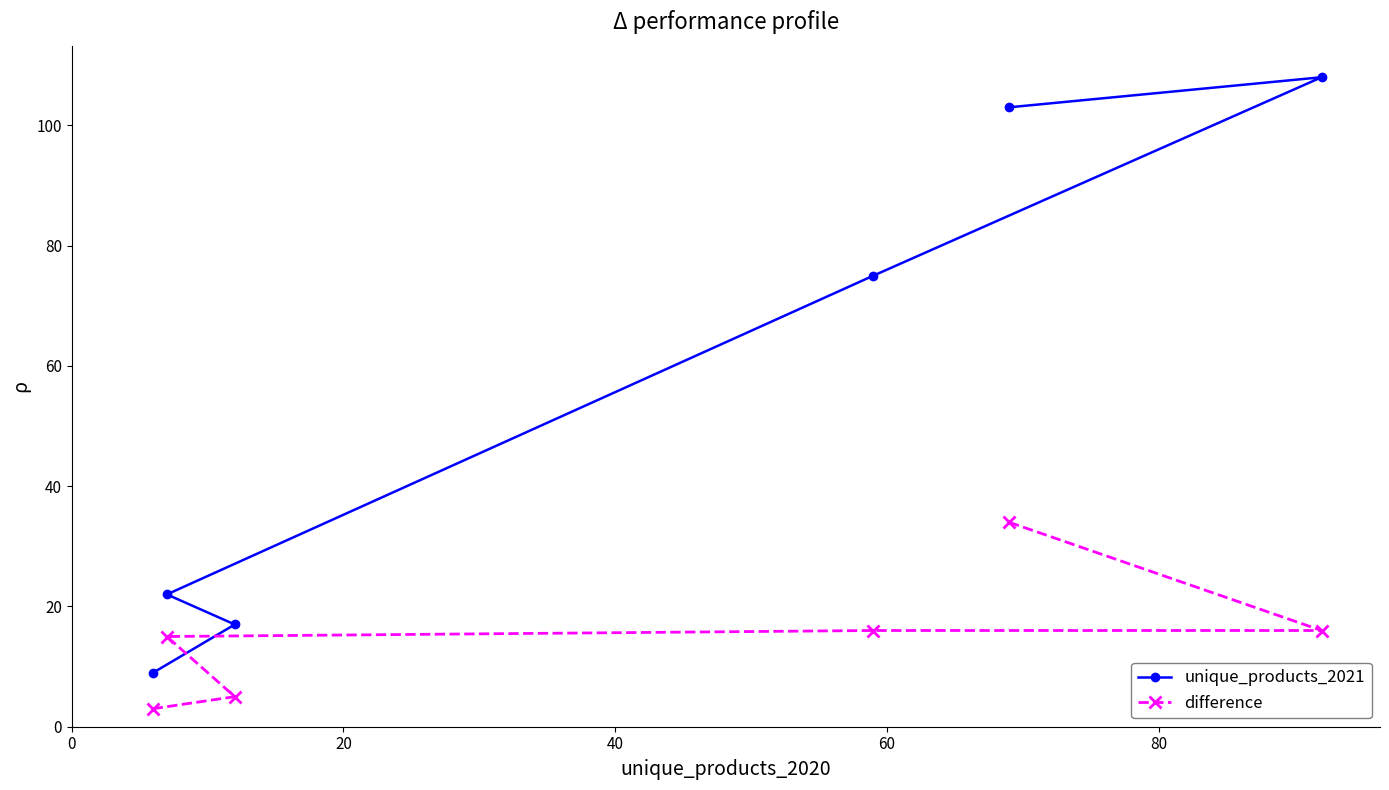

What is the maximum value for difference?

34